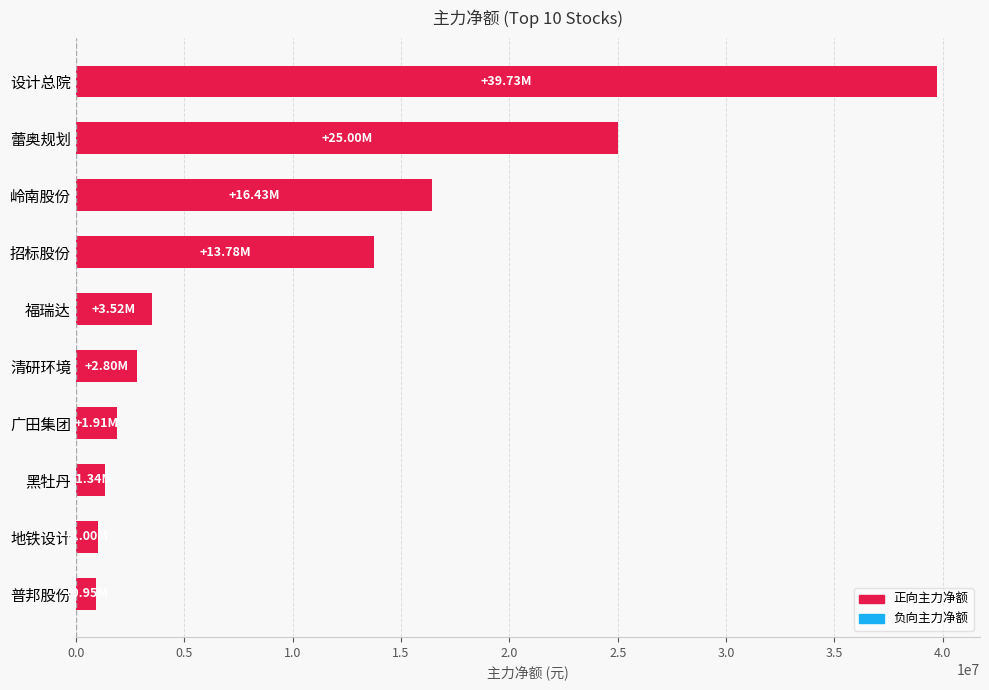

What is the label of the 4th bar from the top?

招标股份